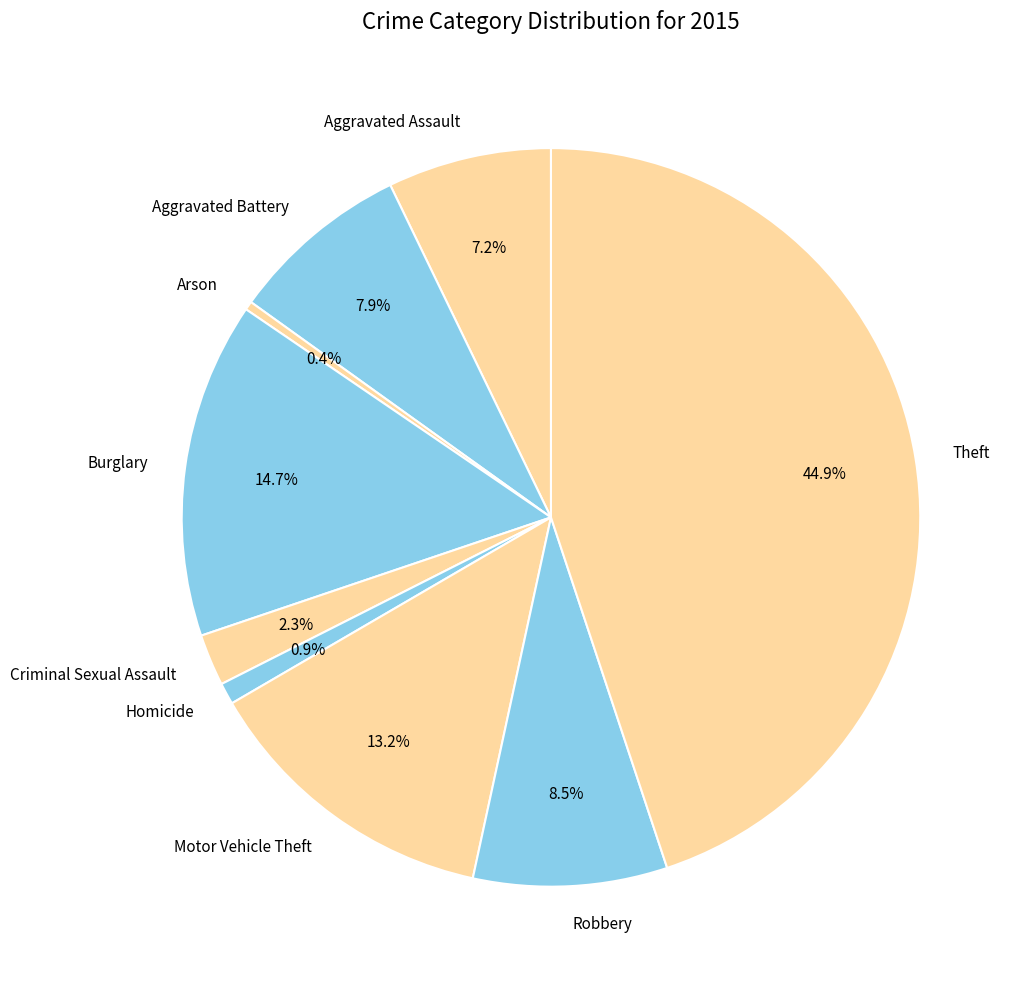

How many slices are in this pie chart?

9